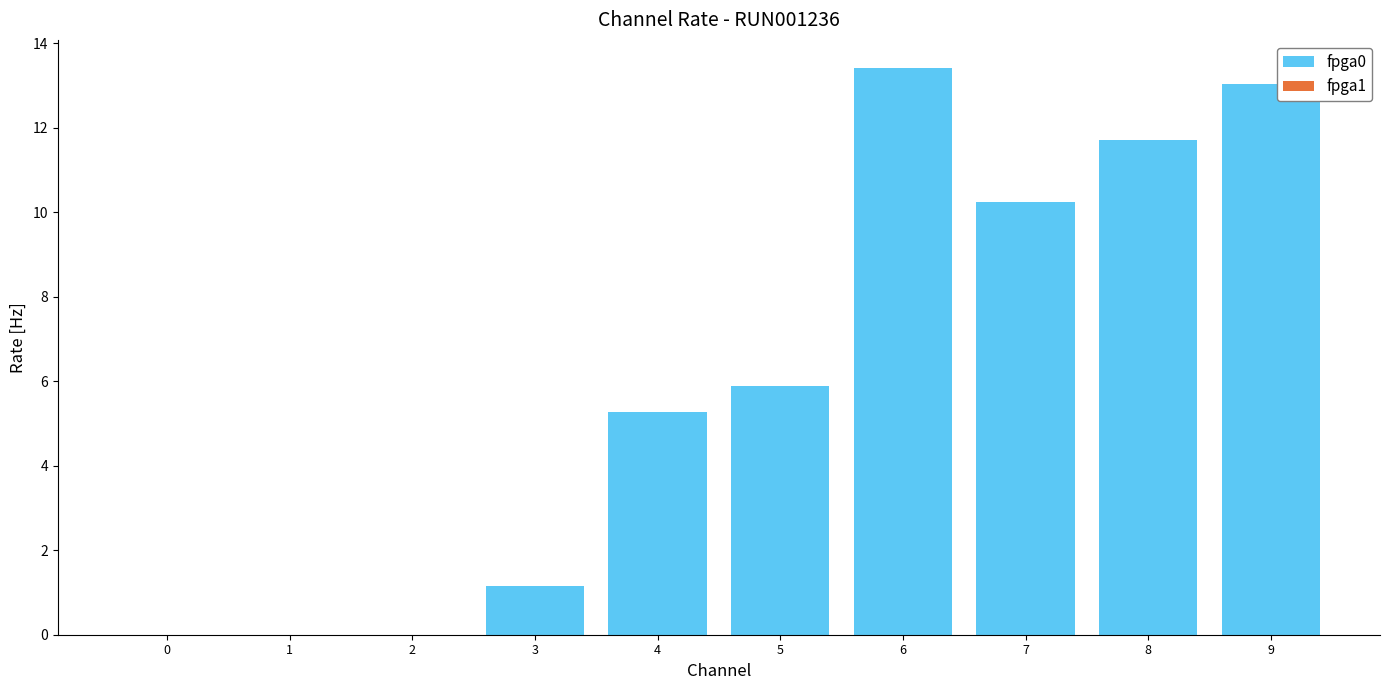

At which label does the data first exceed 5?

4